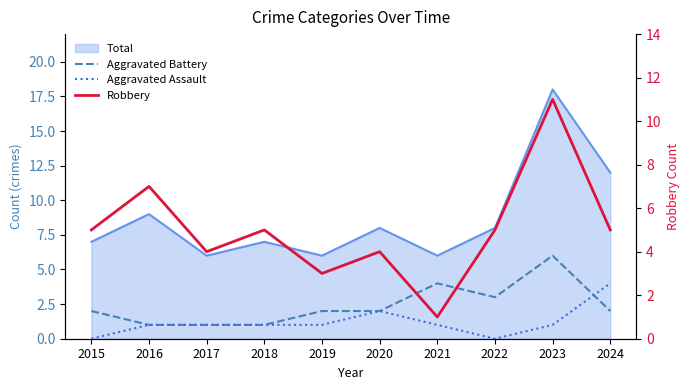

How many times do Robbery and Aggravated Battery cross each other?

2